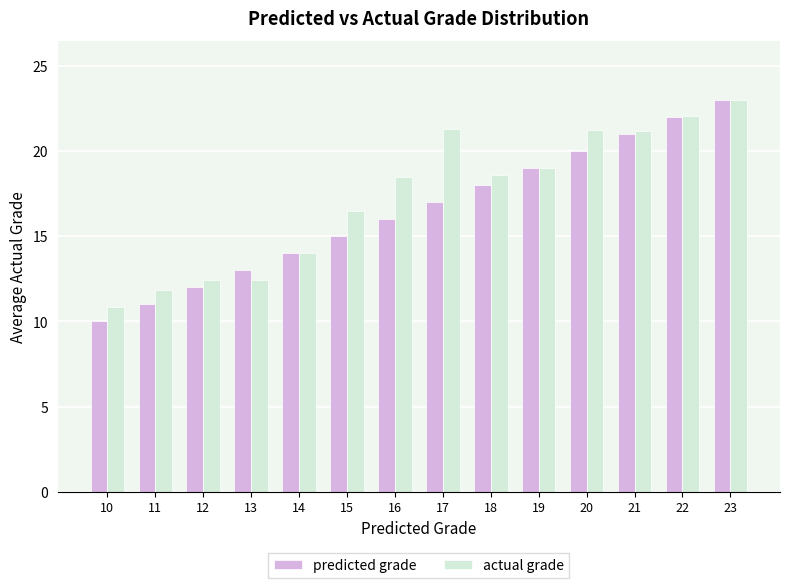

What is the value of the actual grade bar at the 8th from the left?

21.3